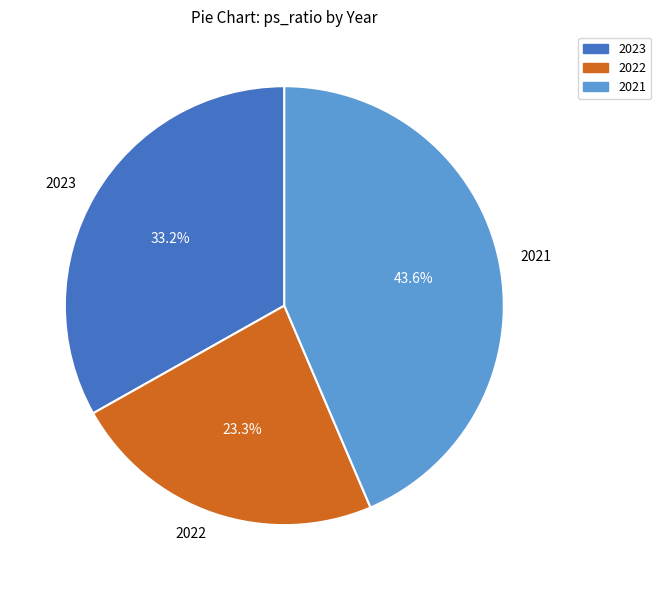

Is there a majority slice in this chart?

No